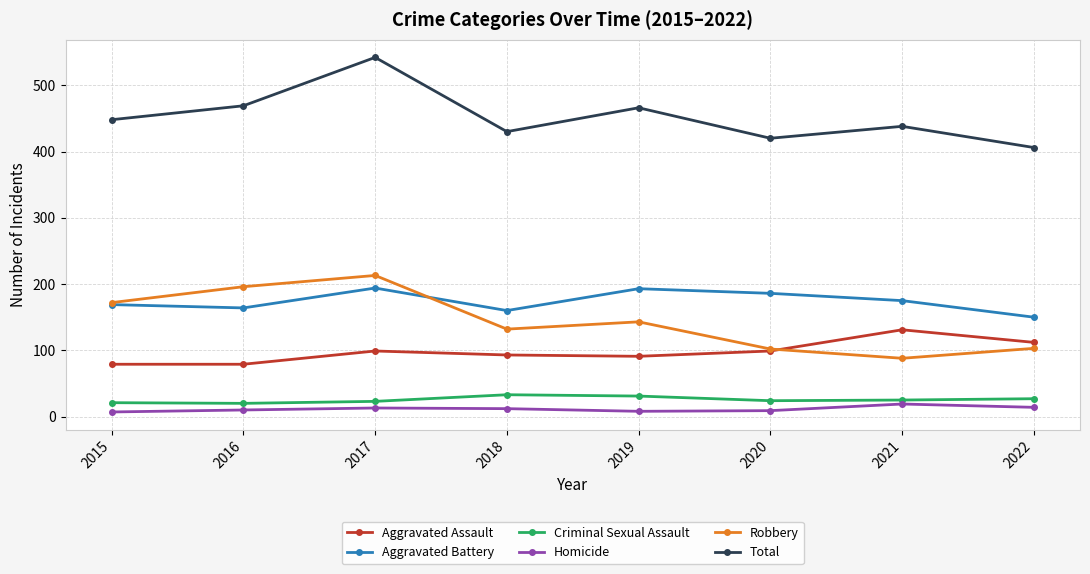

List the series in order of their peak value, lowest first.

Homicide, Criminal Sexual Assault, Aggravated Assault, Aggravated Battery, Robbery, Total